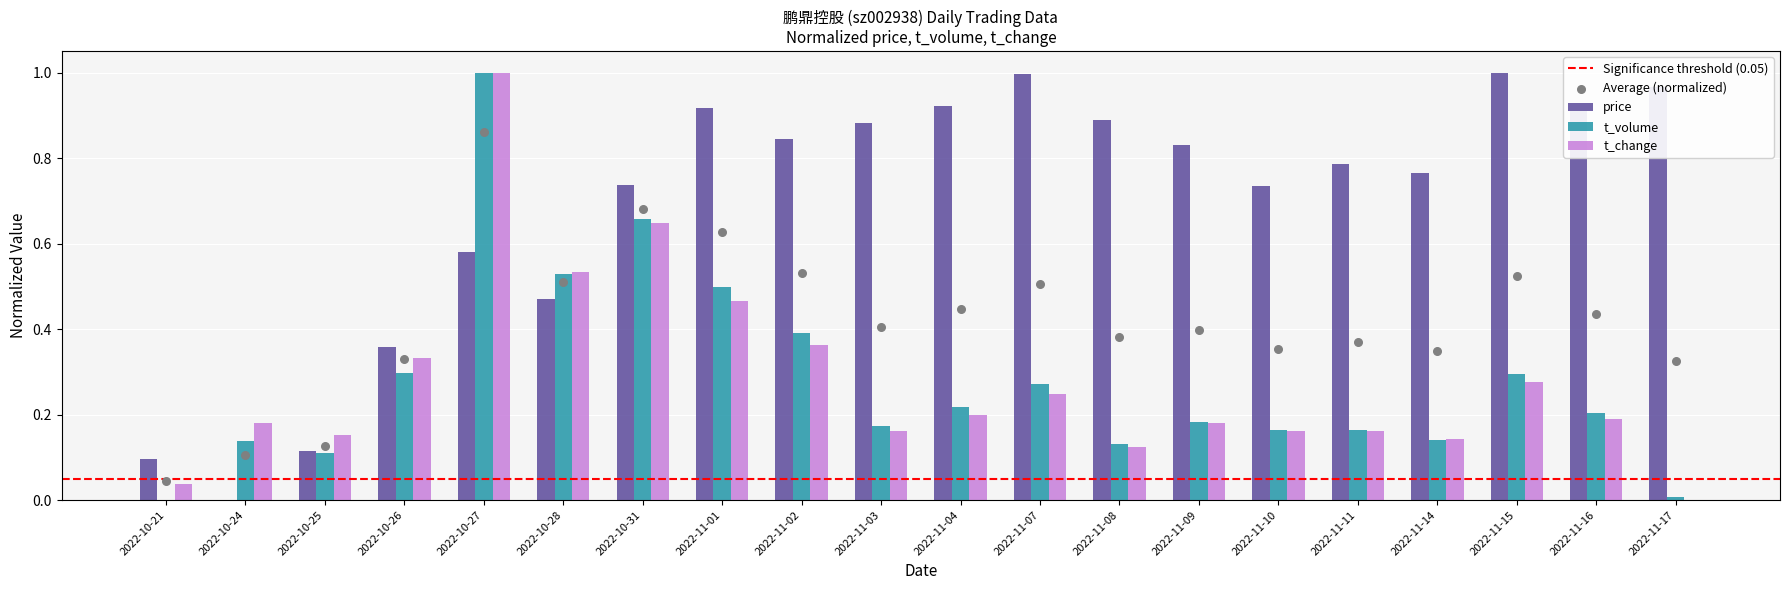

Which series has the largest total across all categories?

price